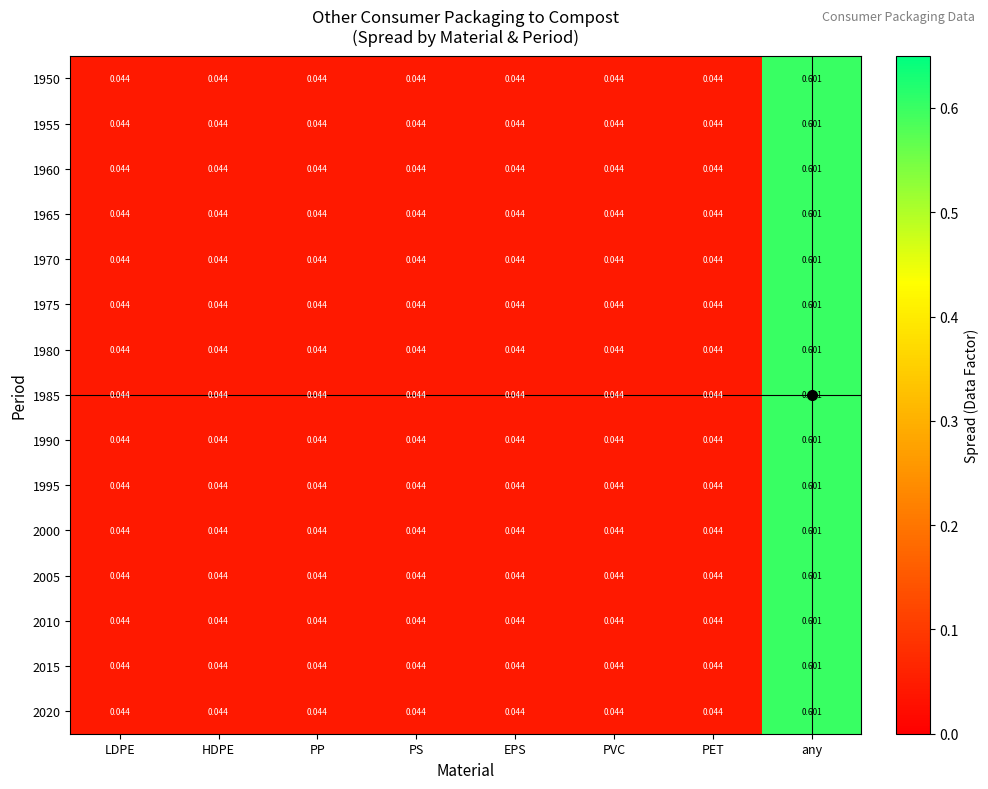

Which label corresponds to the largest value in the chart?

any